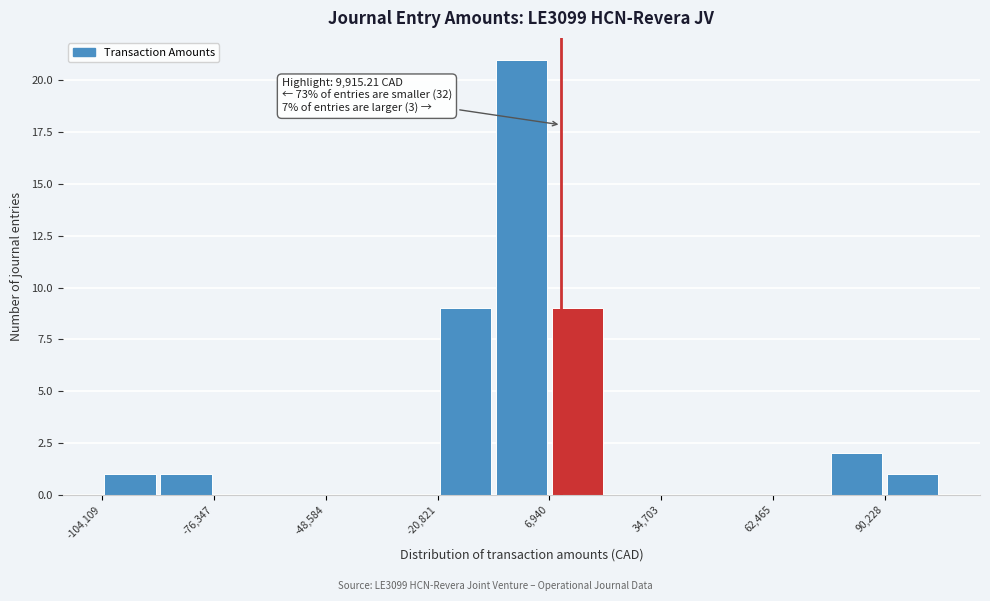

Around what value on the x-axis is the tallest bar? Give the approximate position of its centre, as read against the axis.

0